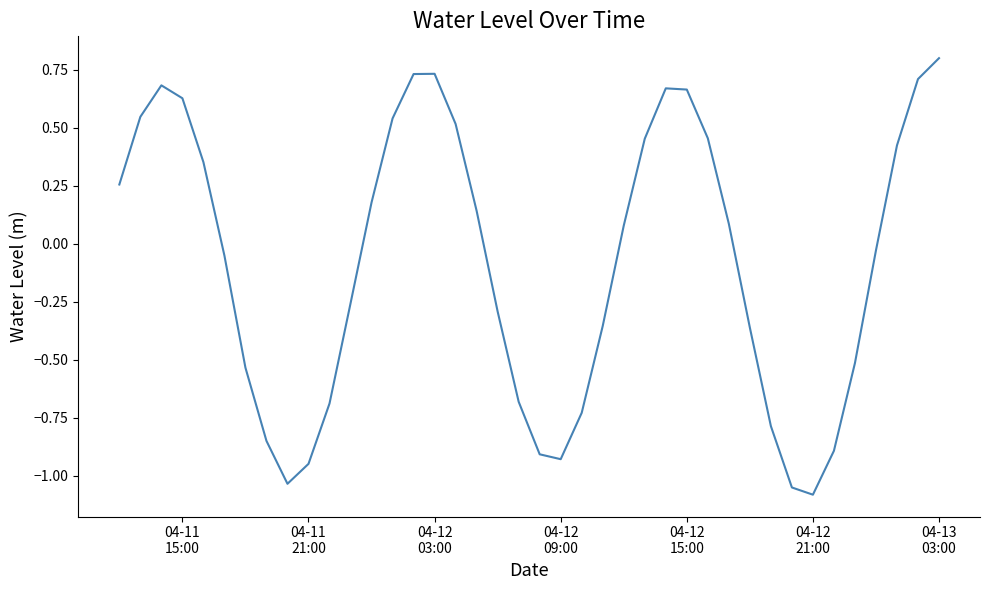

What is the maximum value shown in the chart?

0.8